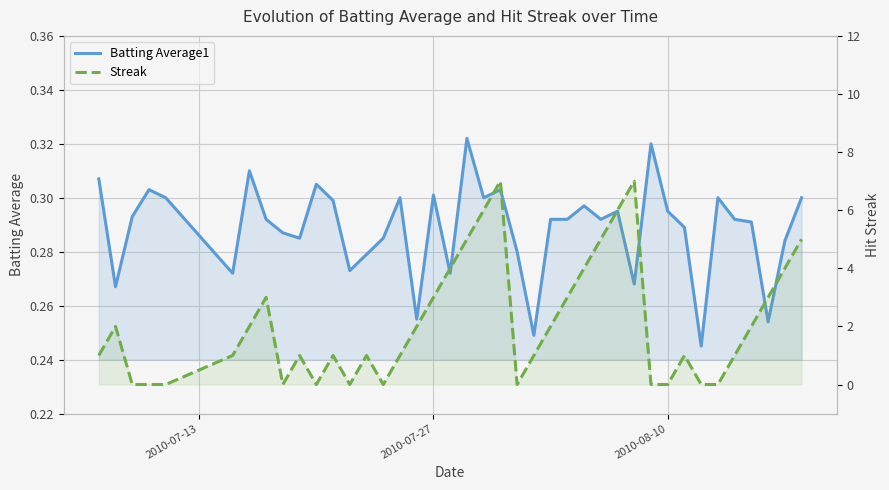

How many Batting Average1 values are between 0 and 1?

40